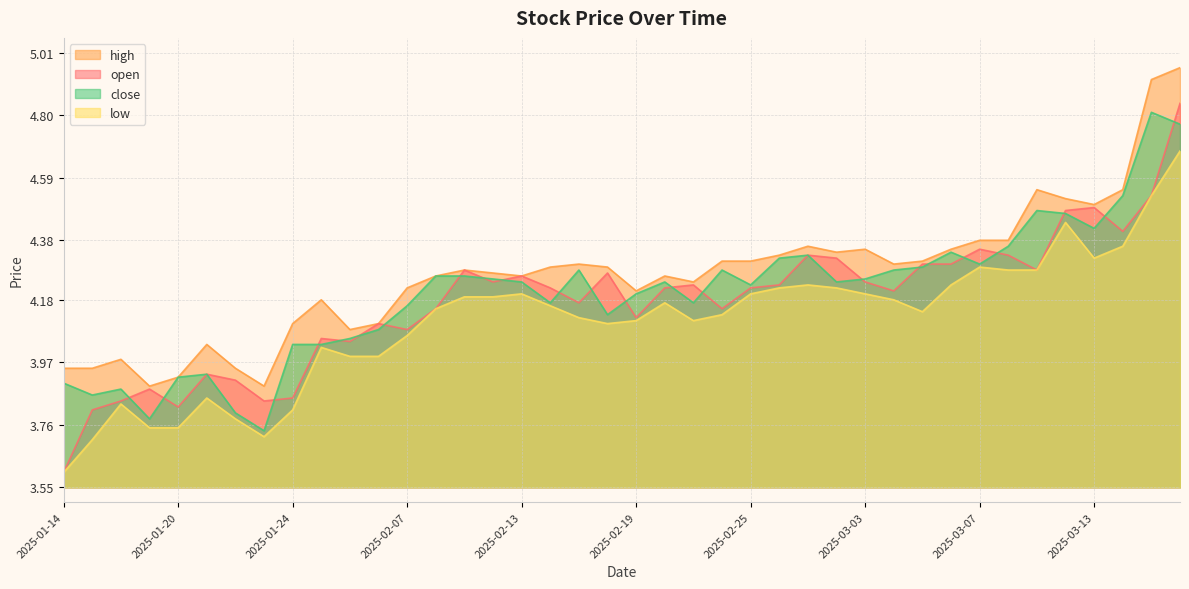

True or false: low has more than 2 points higher than both neighbors.

True